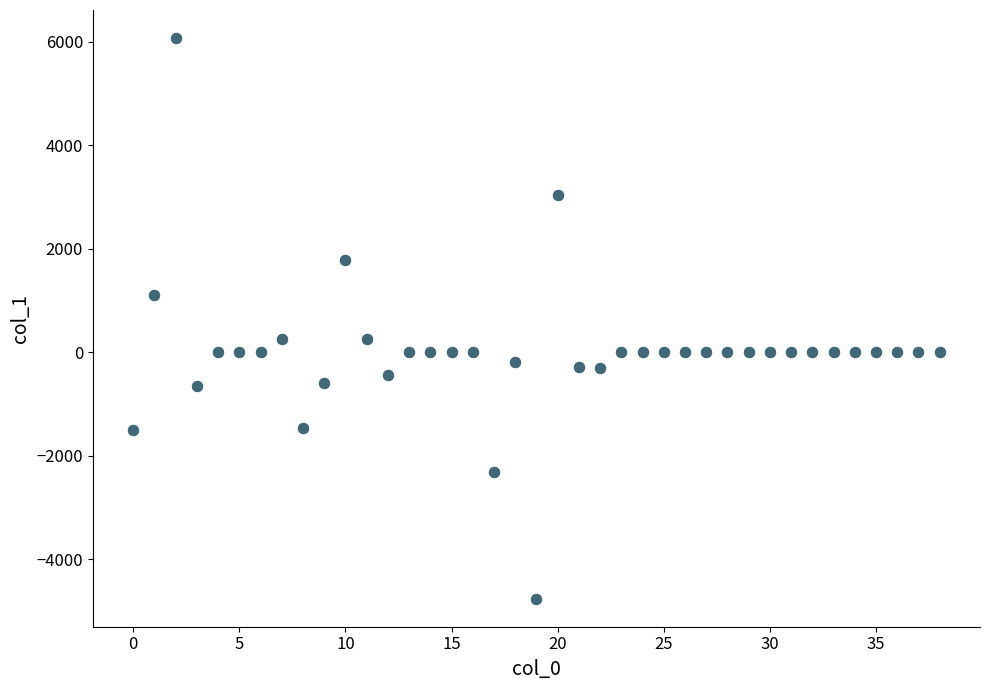

What is the range of Y values (max minus min)?

10826.0